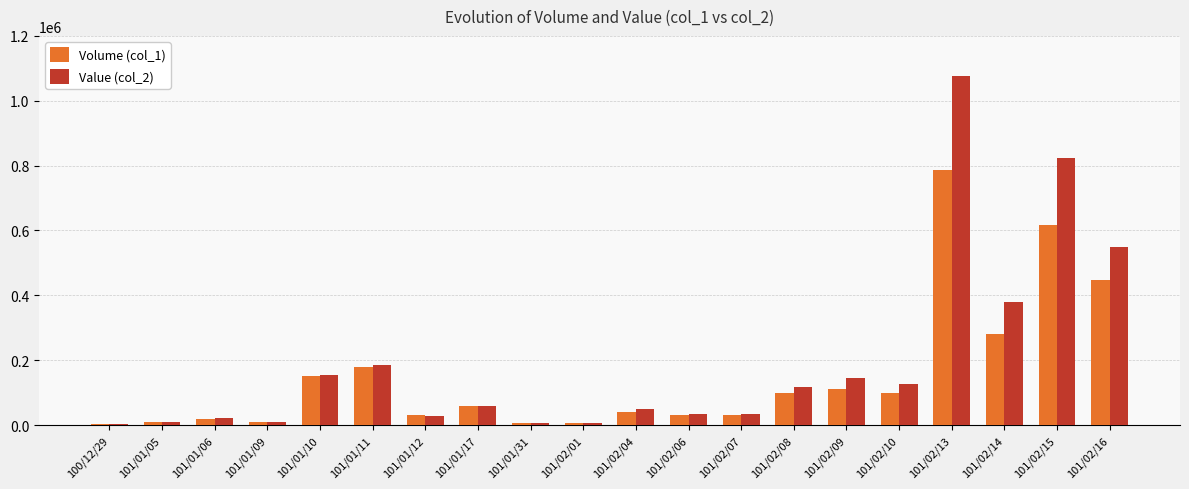

The value of Value (col_2) at 101/02/04 is 49700. True or false?

True